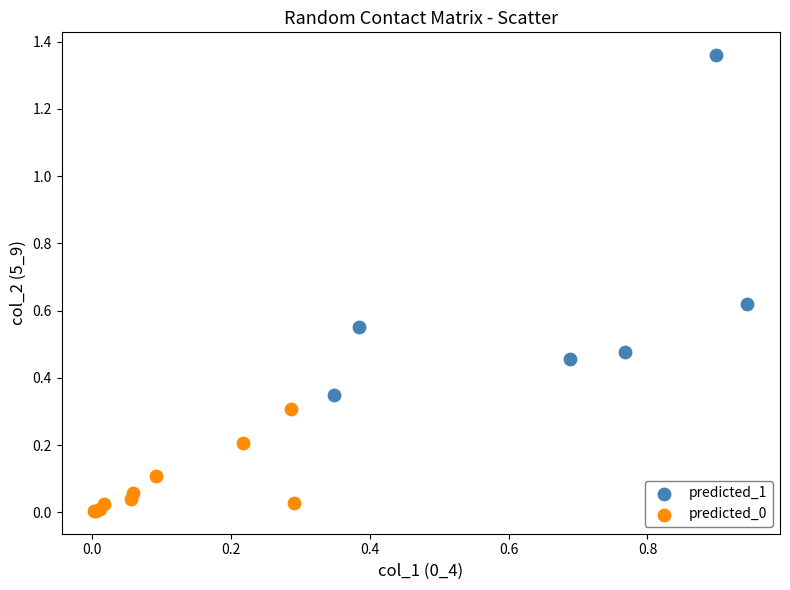

Which series contains the highest Y value?

predicted_1